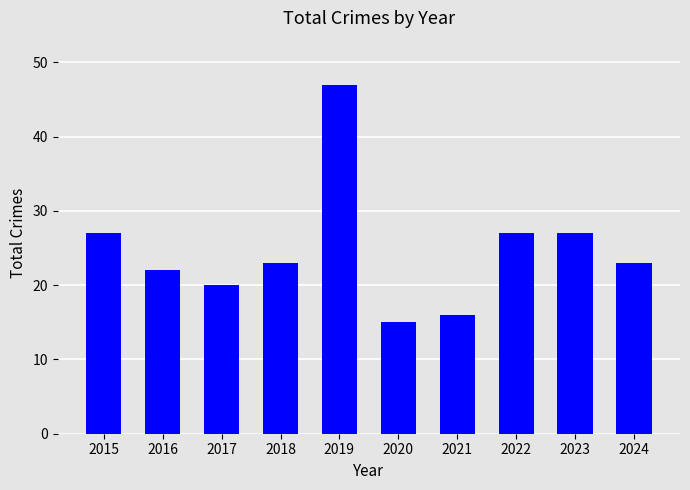

Reading right to left, what are all the values shown in this chart?

2024=23	2023=27	2022=27	2021=16	2020=15	2019=47	2018=23	2017=20	2016=22	2015=27